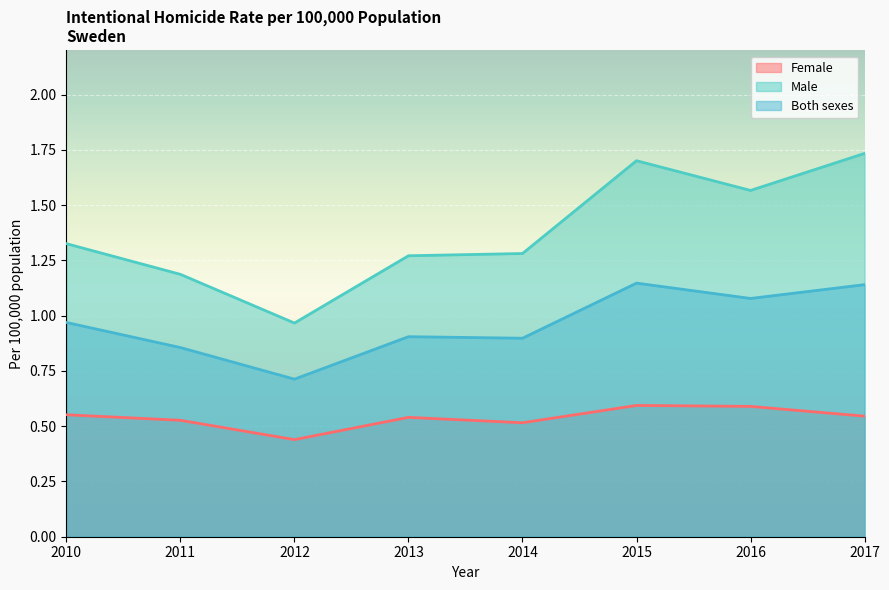

The value of Male at 2016 is 1.6. True or false?

True